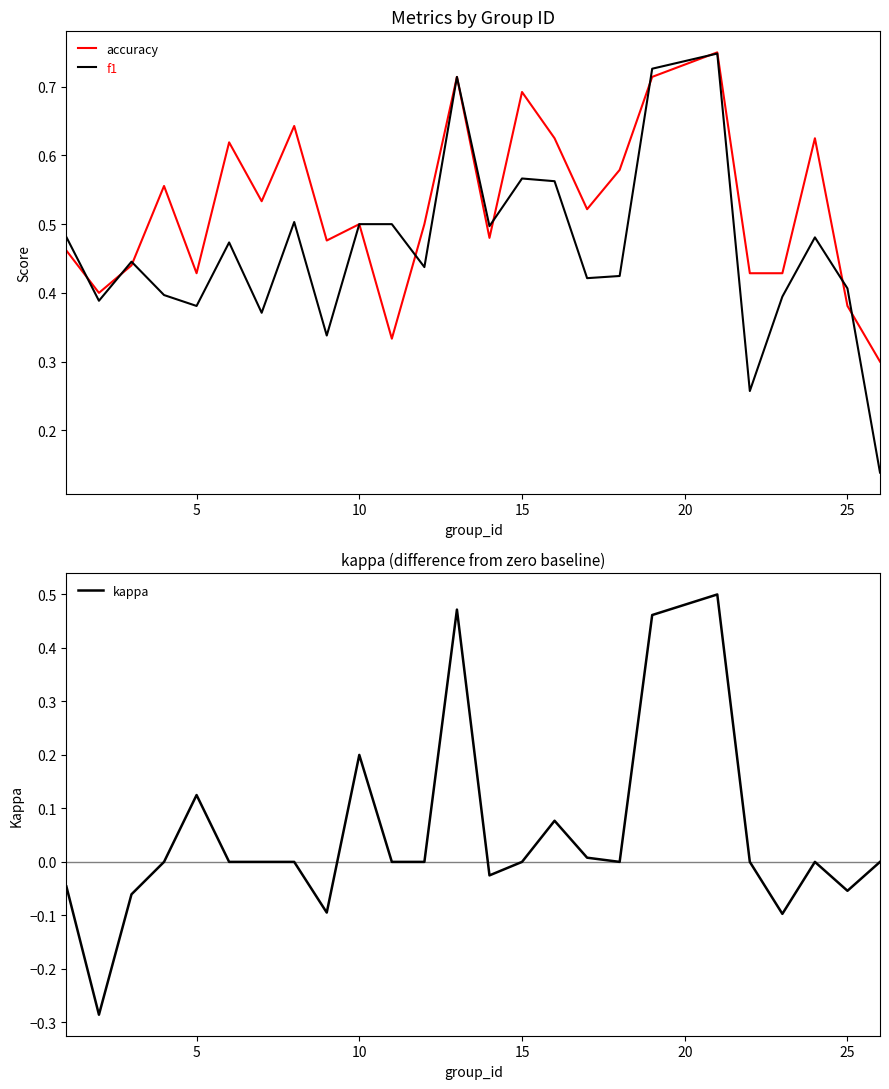

List the series in order of their peak value, lowest first.

kappa, f1, accuracy